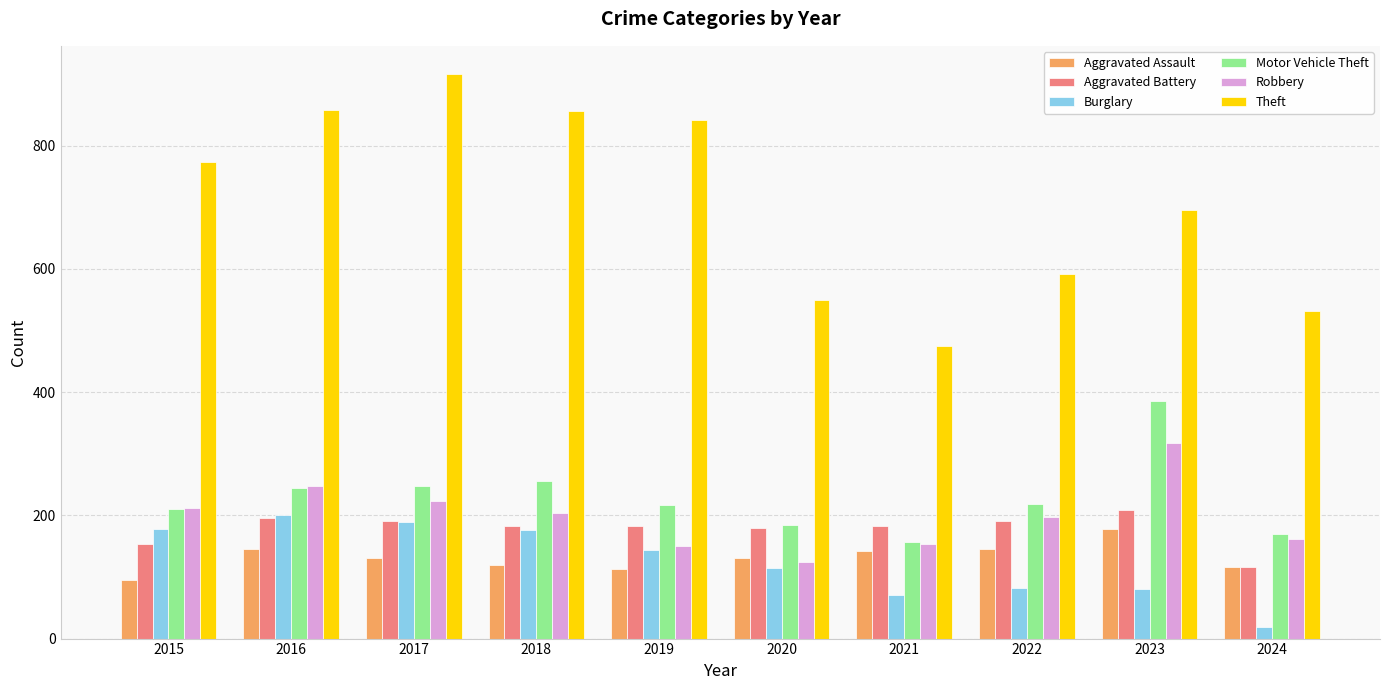

What is the maximum value shown in the chart?

916